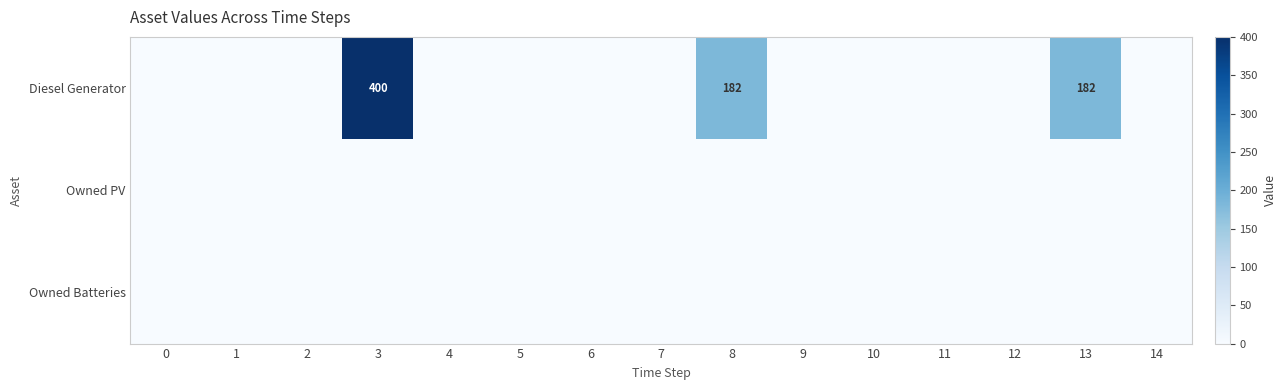

Between 10 and 1, which is larger?

10